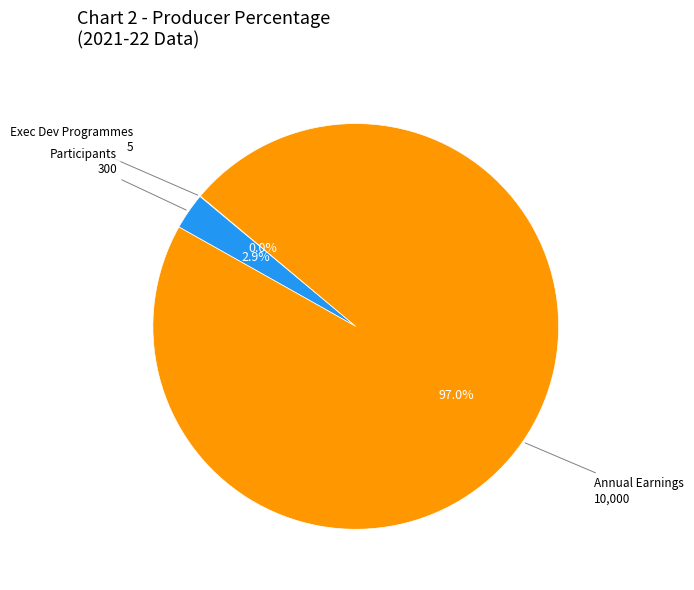

Is there a majority slice in this chart?

Yes